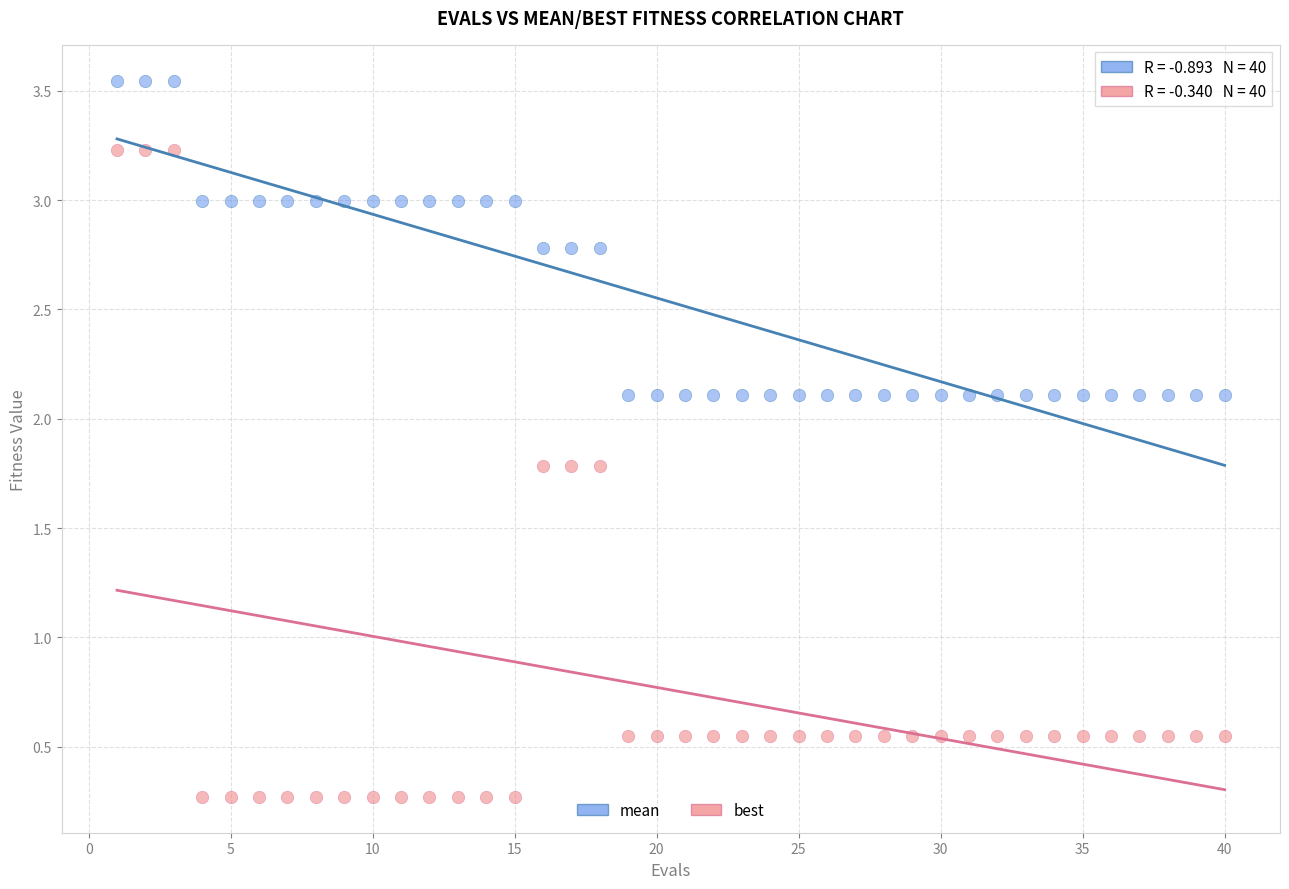

What are all the series names shown in the legend?

mean, best